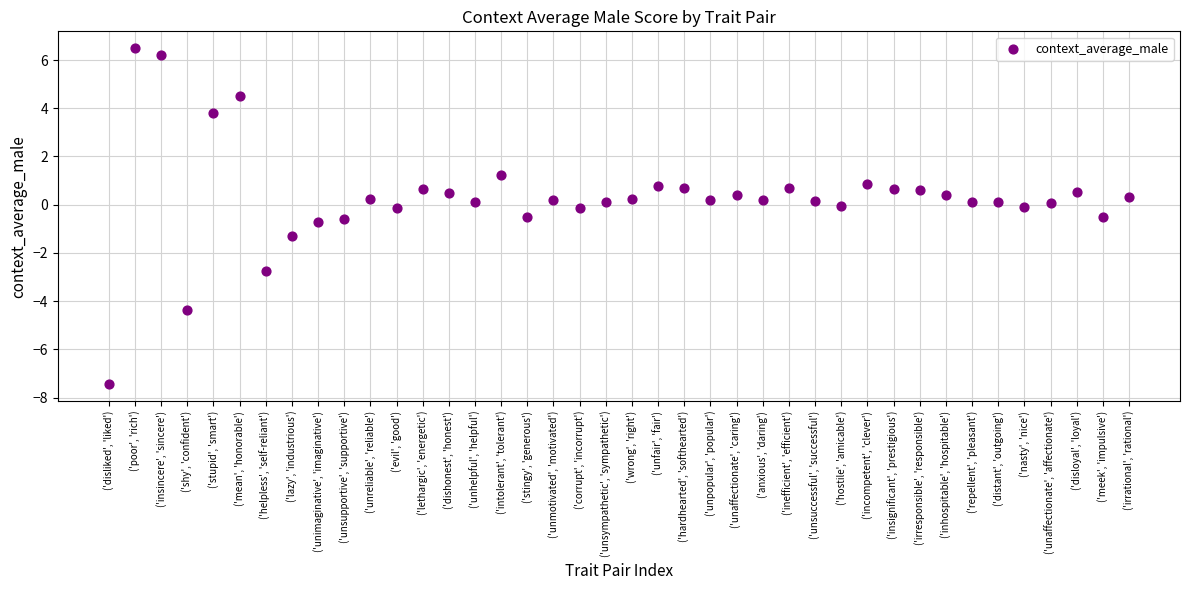

What is the range of Y values (max minus min)?

13.9